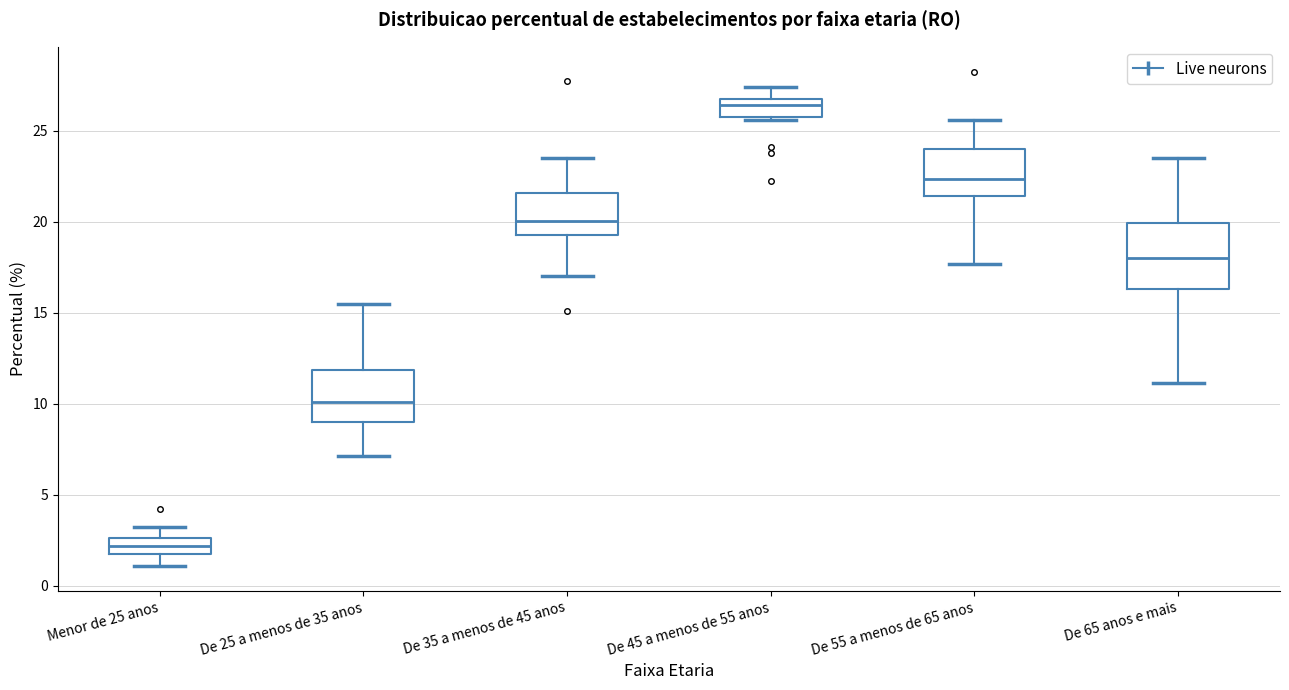

Reading left to right, transcribe this box plot: for each box, give where its median line is, the range the box spans, and where its two whiskers end, as read against the y-axis. The values are not printed on the chart, so give them approximately, as read against the axis.

Menor de 25 anos: median 2.0, box 1.5 to 2.5, whiskers 1.0 to 3.0
De 25 a menos de 35 anos: median 10.0, box 9.0 to 12.0, whiskers 7.0 to 15.5
De 35 a menos de 45 anos: median 20.0, box 19.5 to 21.5, whiskers 17.0 to 23.5
De 45 a menos de 55 anos: median 26.5, box 25.5 to 27.0, whiskers 25.5 (just below the box's lower edge) to 27.5
De 55 a menos de 65 anos: median 22.5, box 21.5 to 24.0, whiskers 17.5 to 25.5
De 65 anos e mais: median 18.0, box 16.5 to 20.0, whiskers 11.0 to 23.5